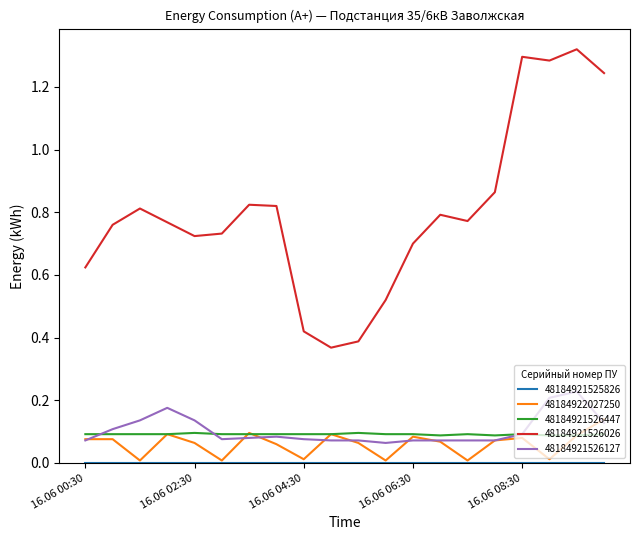

True or false: 48184921526447 and 48184921526026 intersect in this chart.

False